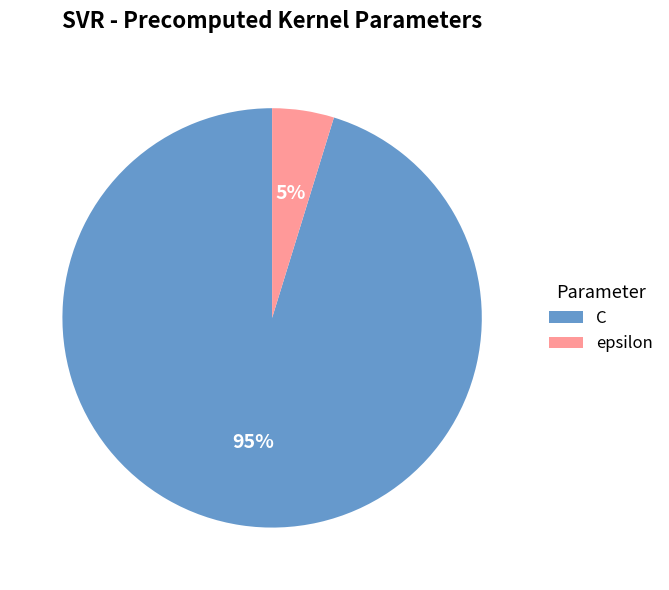

What is the majority slice?

C